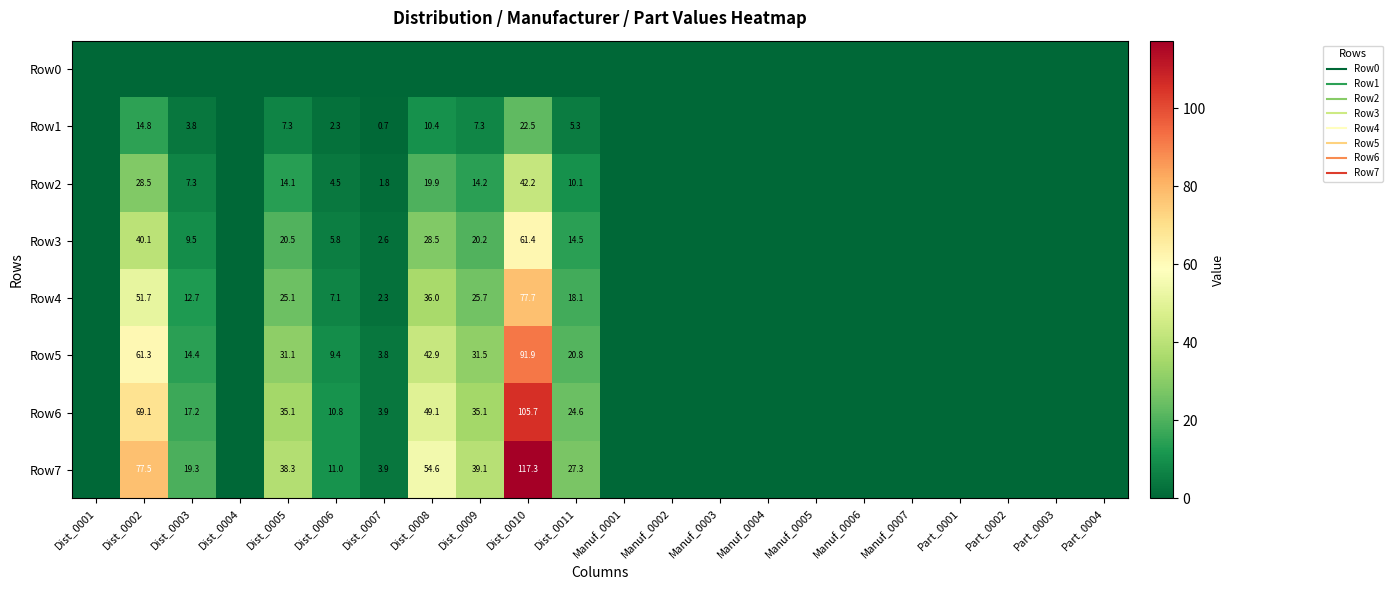

What is the difference between the maximum and minimum values in the Row5 series?

91.9